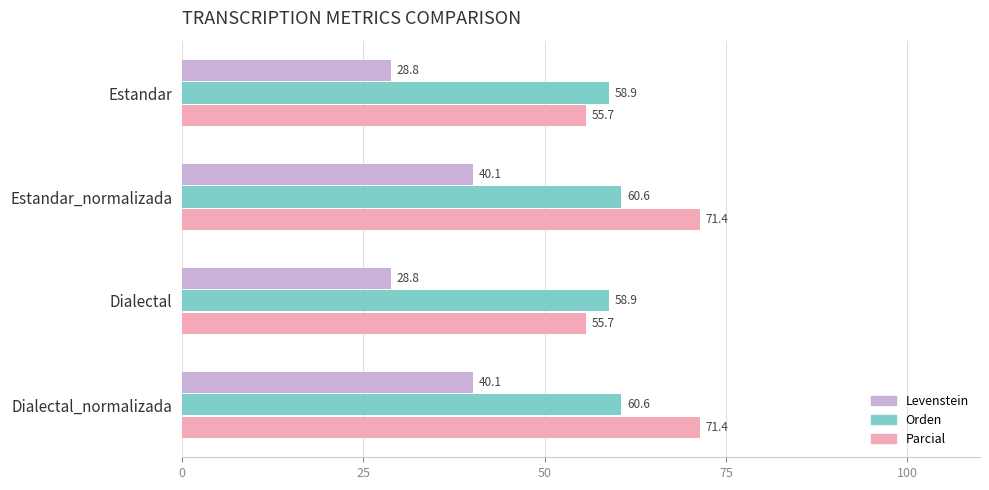

The Parcial series shows 55.7 at Estandar. True or false?

True